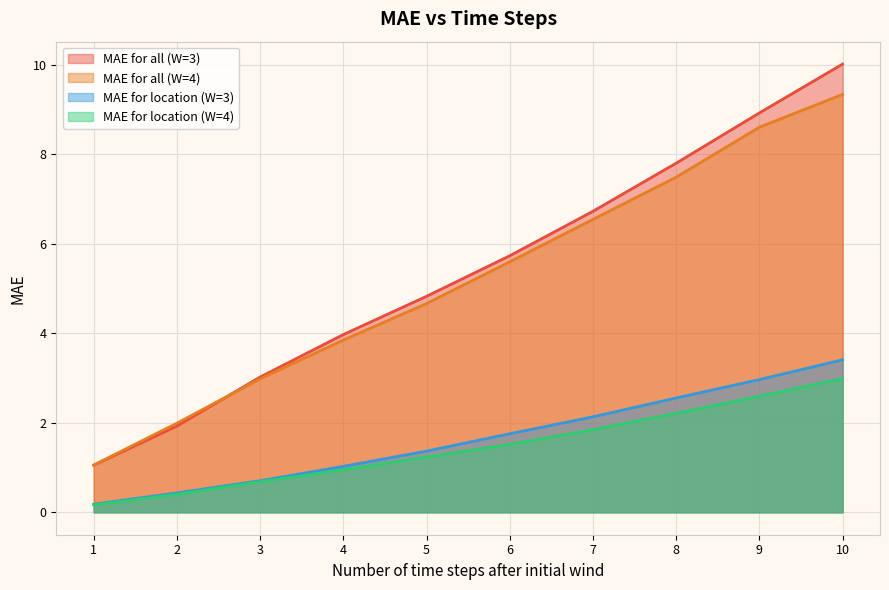

Reading left to right, what are all the values shown in this chart?

MAE for all (W=3): 1=1.1	2=1.9	3=3.0	4=4.0	5=4.8	6=5.7	7=6.7	8=7.8	9=8.9	10=10.0
MAE for all (W=4): 1=1.1	2=2.0	3=3.0	4=3.8	5=4.7	6=5.6	7=6.5	8=7.5	9=8.6	10=9.3
MAE for location (W=3): 1=0.2	2=0.4	3=0.7	4=1.0	5=1.4	6=1.8	7=2.1	8=2.6	9=3.0	10=3.4
MAE for location (W=4): 1=0.2	2=0.4	3=0.7	4=0.9	5=1.2	6=1.5	7=1.8	8=2.2	9=2.6	10=3.0